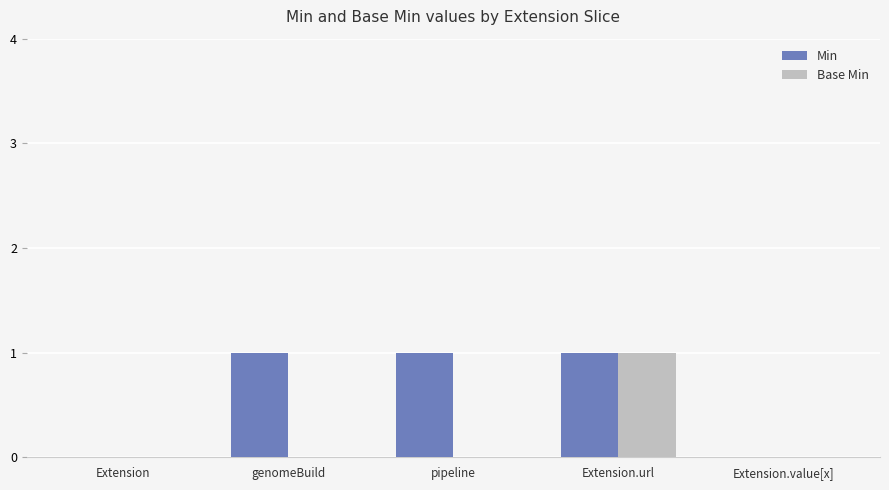

True or false: Min has a value of 0 at genomeBuild.

False